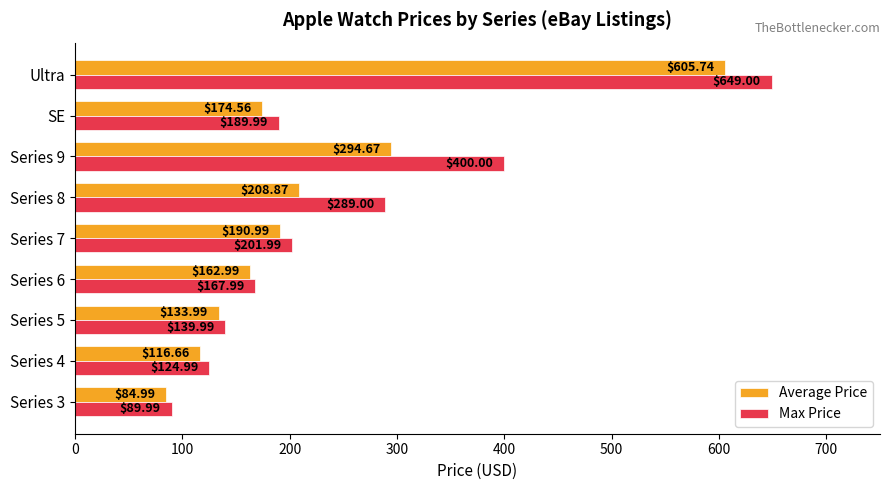

Rank the series by their average value, from highest to lowest.

Max Price, Average Price